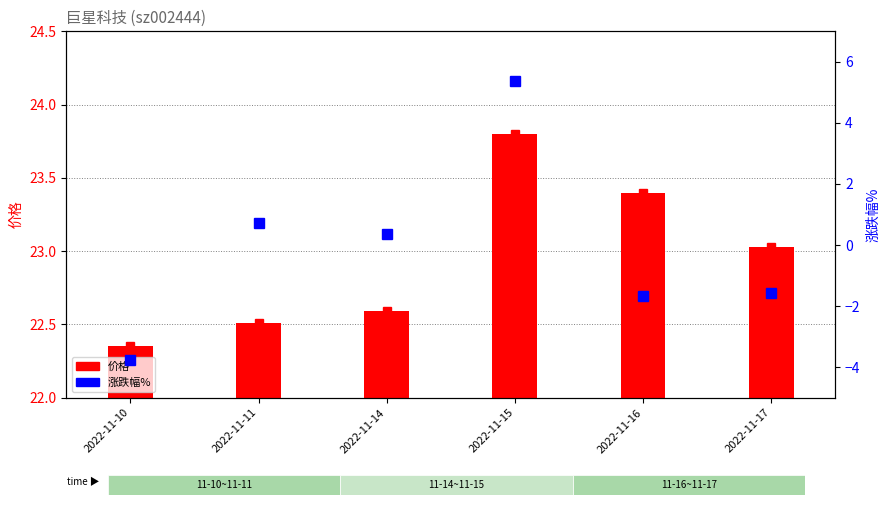

What is the value of the 涨跌幅% bar at the 6th from the left?

-1.6